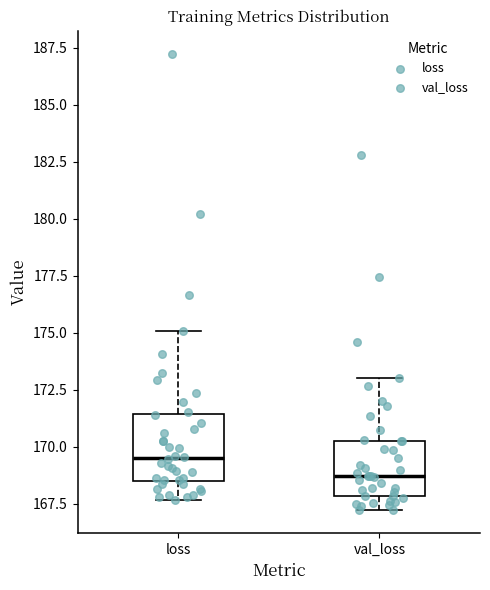

Which box has the lowest median line?

val_loss